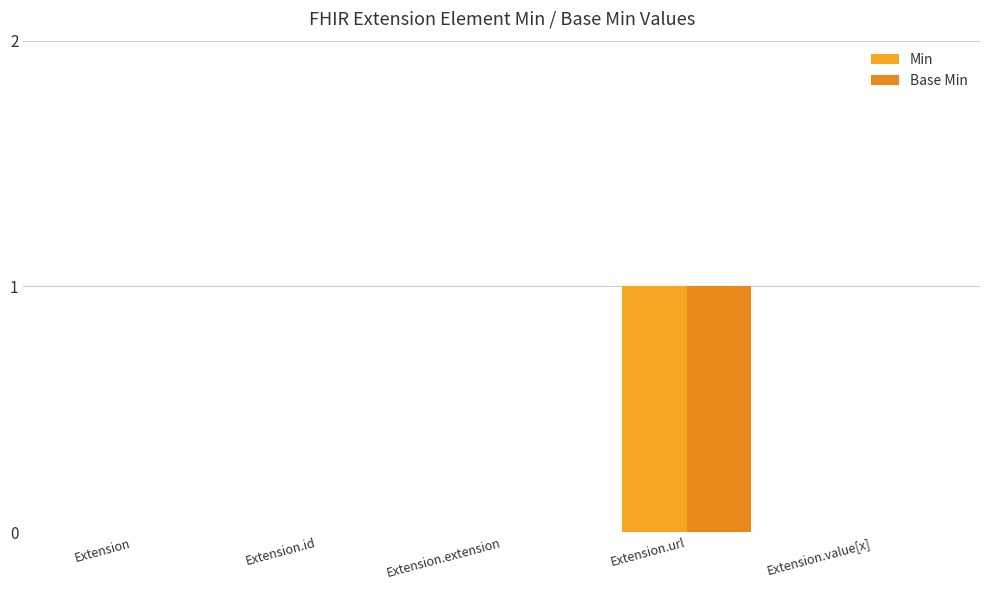

List the series in order of their peak value, highest first.

Min, Base Min